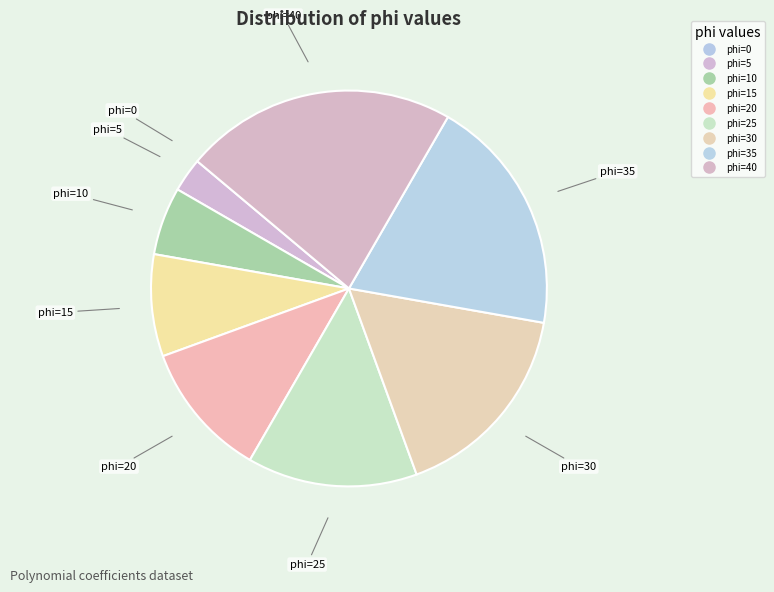

Is it true that phi=10 is 6% of the pie?

True